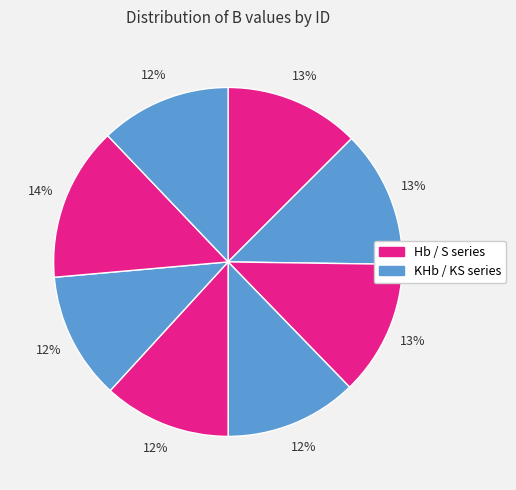

How many segments does this pie chart have?

8